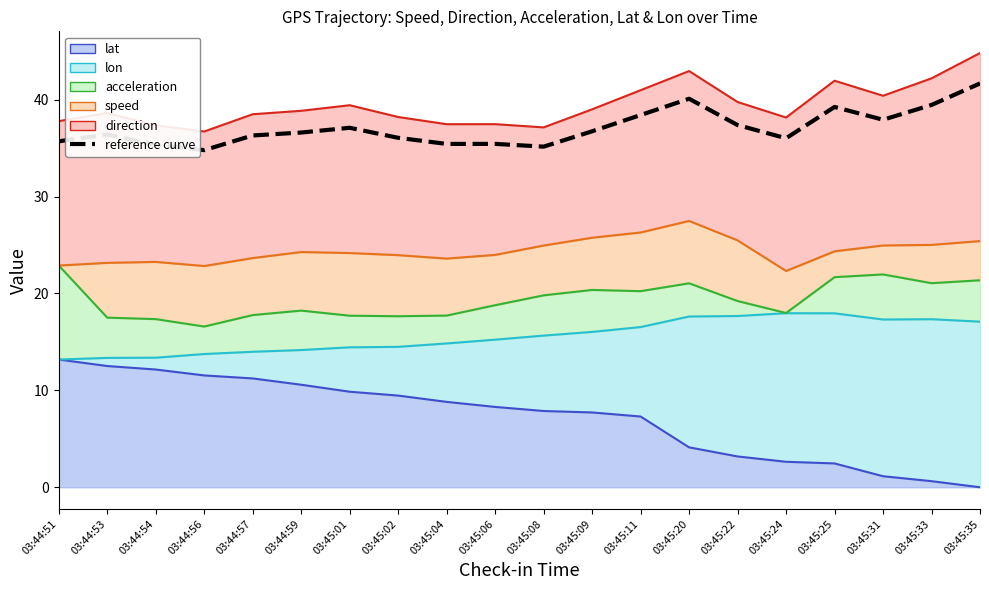

At how many categories does at least one series exceed 37?

19